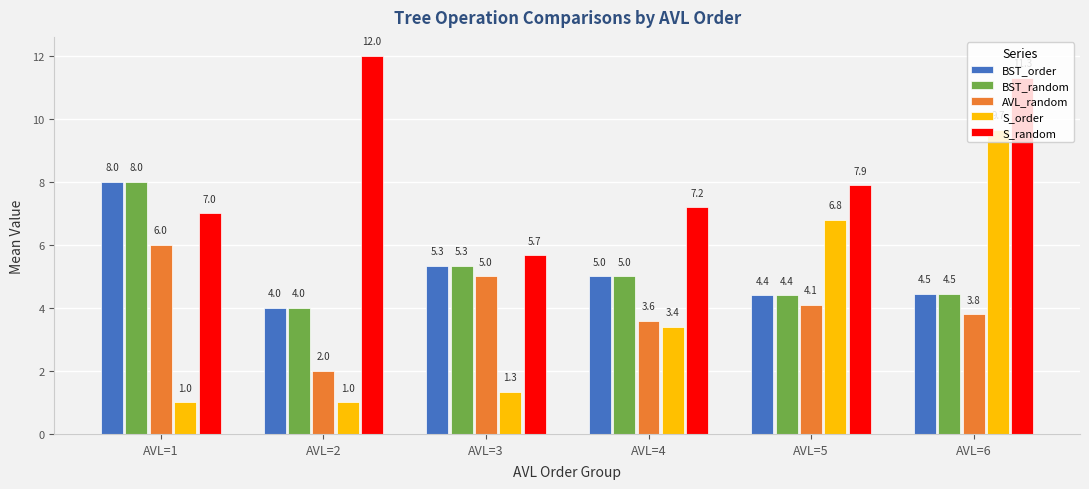

Reading right to left, transcribe all the data shown in this chart.

BST_order: AVL=6=4.5	AVL=5=4.4	AVL=4=5.0	AVL=3=5.3	AVL=2=4.0	AVL=1=8.0
BST_random: AVL=6=4.5	AVL=5=4.4	AVL=4=5.0	AVL=3=5.3	AVL=2=4.0	AVL=1=8.0
AVL_random: AVL=6=3.8	AVL=5=4.1	AVL=4=3.6	AVL=3=5.0	AVL=2=2.0	AVL=1=6.0
S_order: AVL=6=9.7	AVL=5=6.8	AVL=4=3.4	AVL=3=1.3	AVL=2=1.0	AVL=1=1.0
S_random: AVL=6=11.3	AVL=5=7.9	AVL=4=7.2	AVL=3=5.7	AVL=2=12.0	AVL=1=7.0